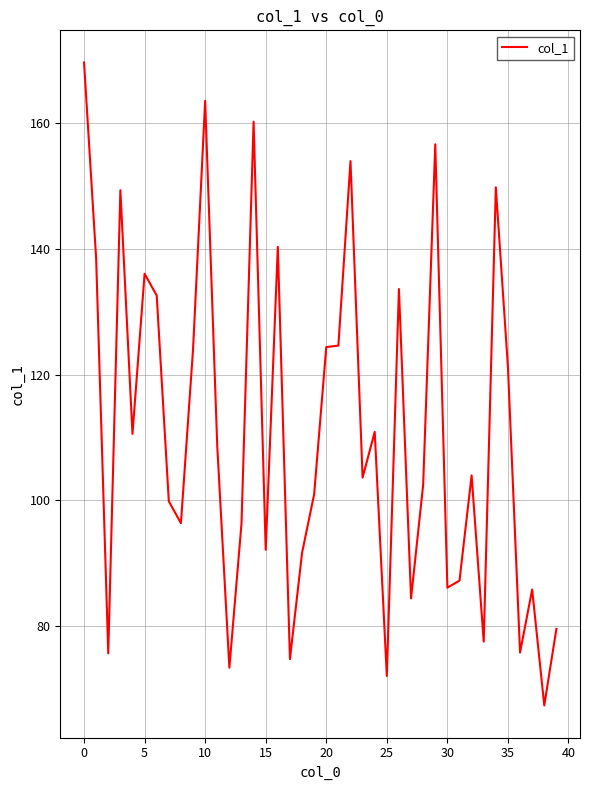

What is the smallest value displayed?

67.4